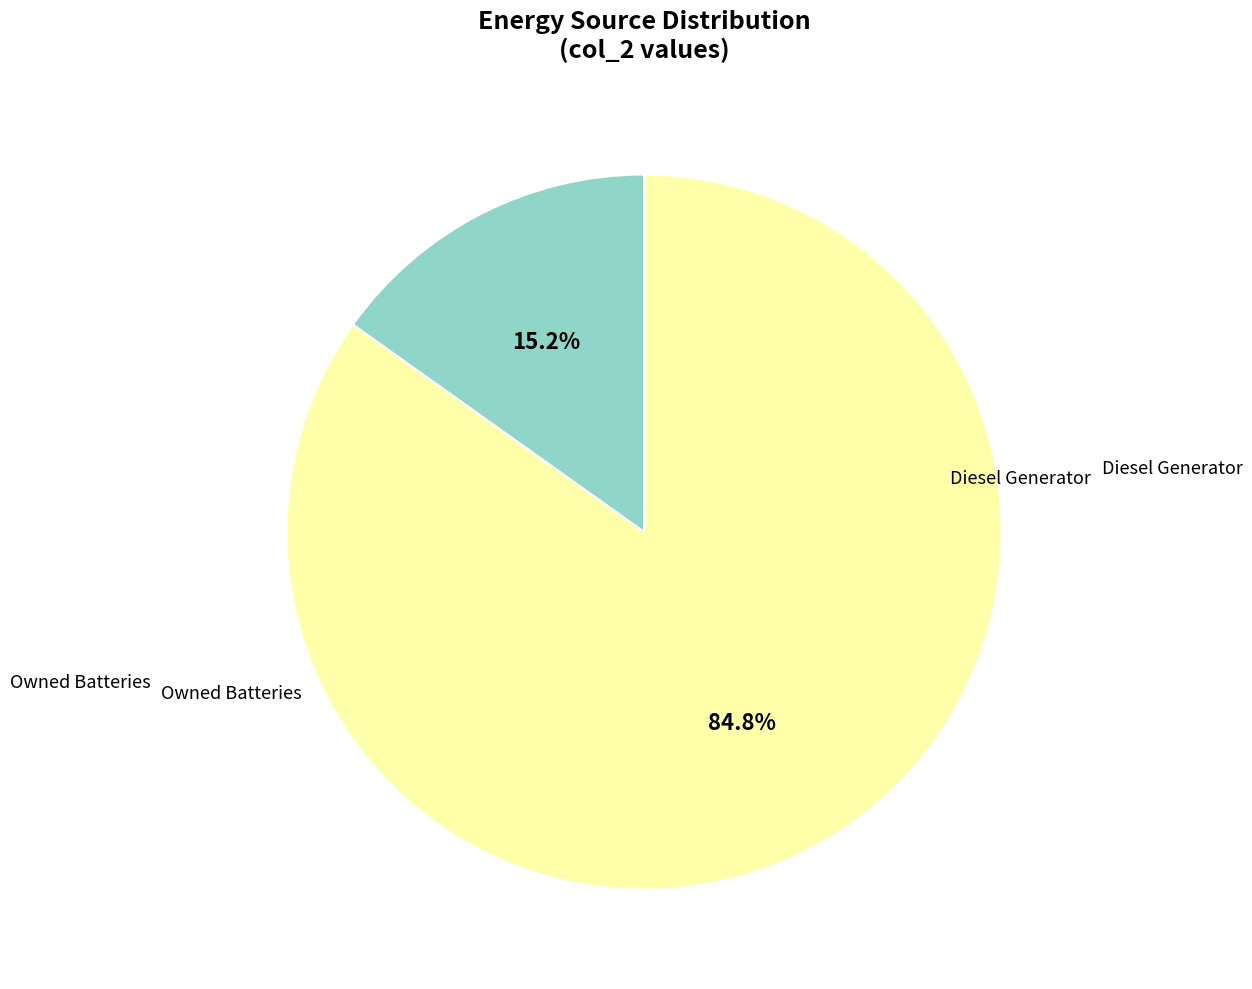

Is there any slice that represents more than half of the pie?

Yes